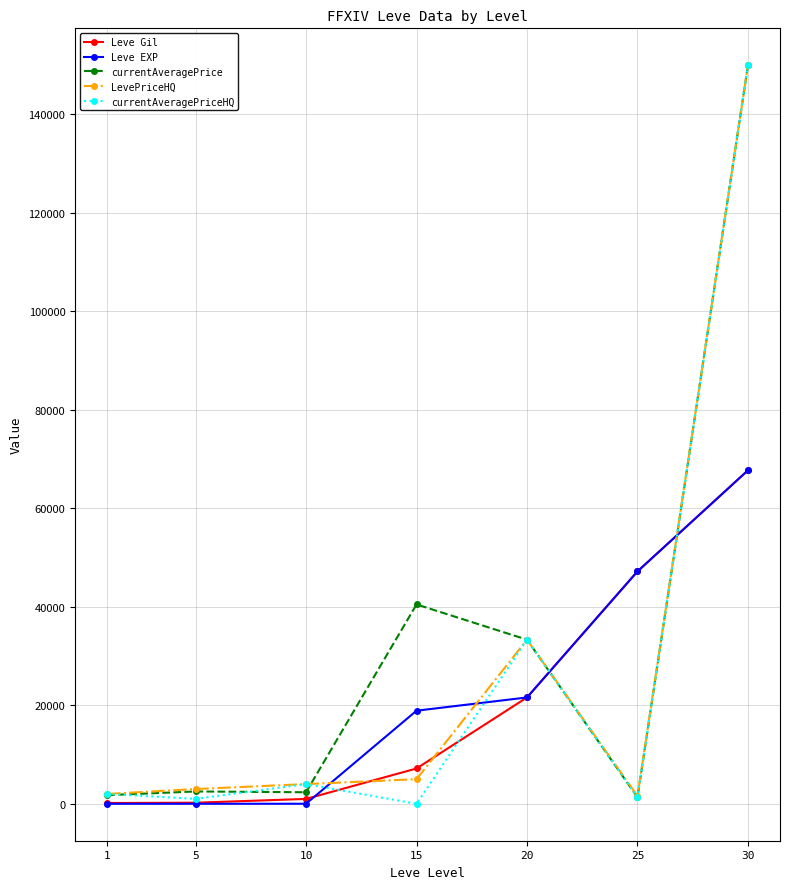

What is the value of the currentAveragePriceHQ point at the 1st from the left?

2000